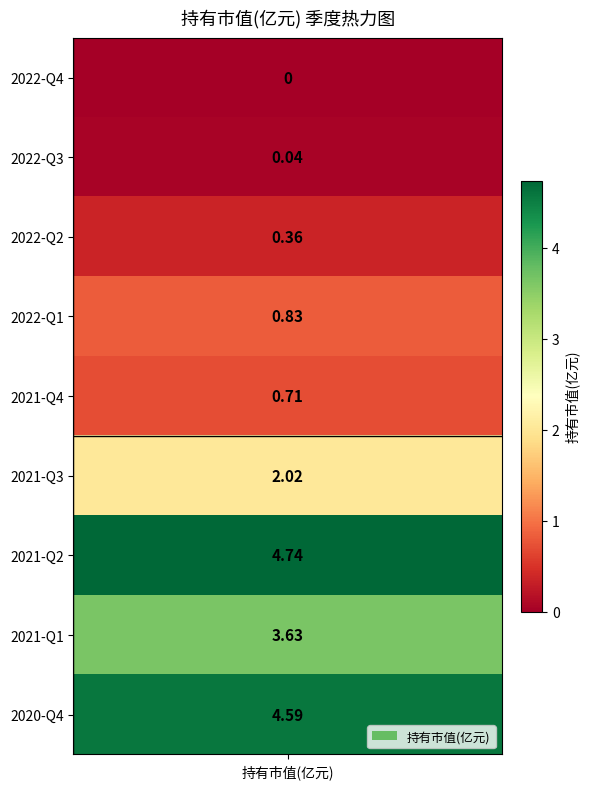

True or false: the data shows 0.0 at 2022-Q3.

True